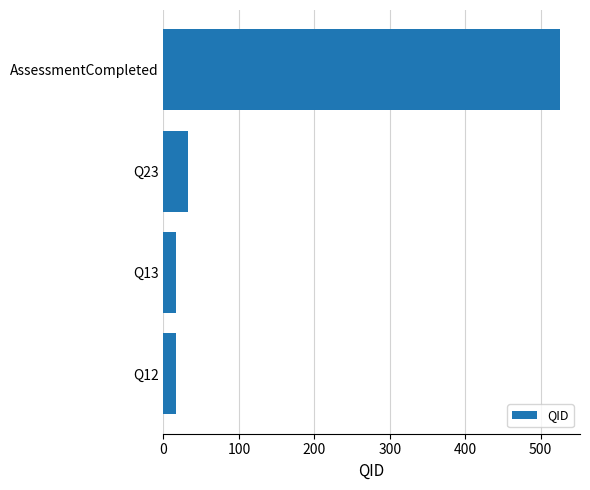

Is it true that the value at Q13 is 17?

True